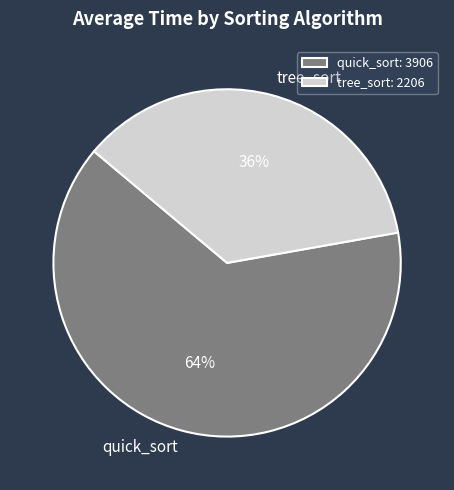

Which category has the biggest portion of the pie?

quick_sort